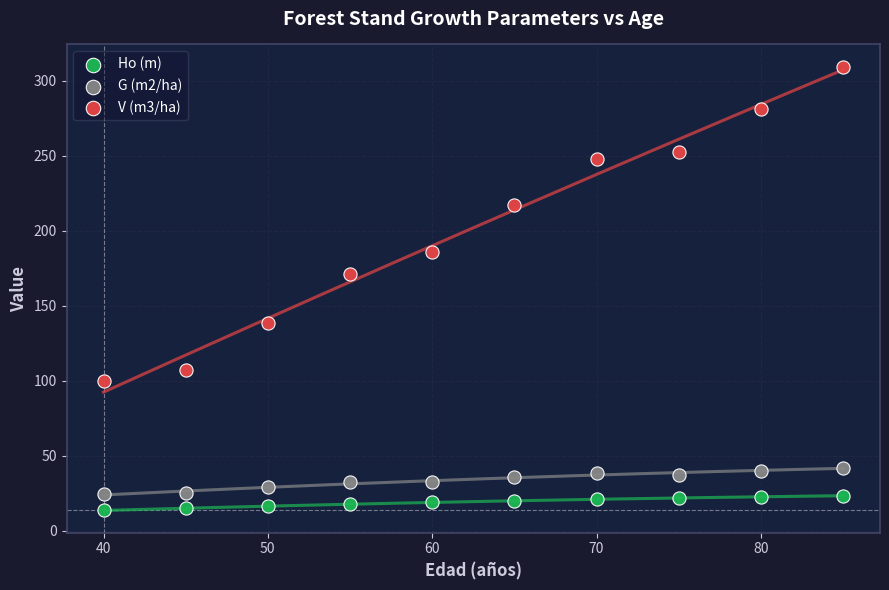

Across all data points, what is the range of Y values (max minus min)?

296.1